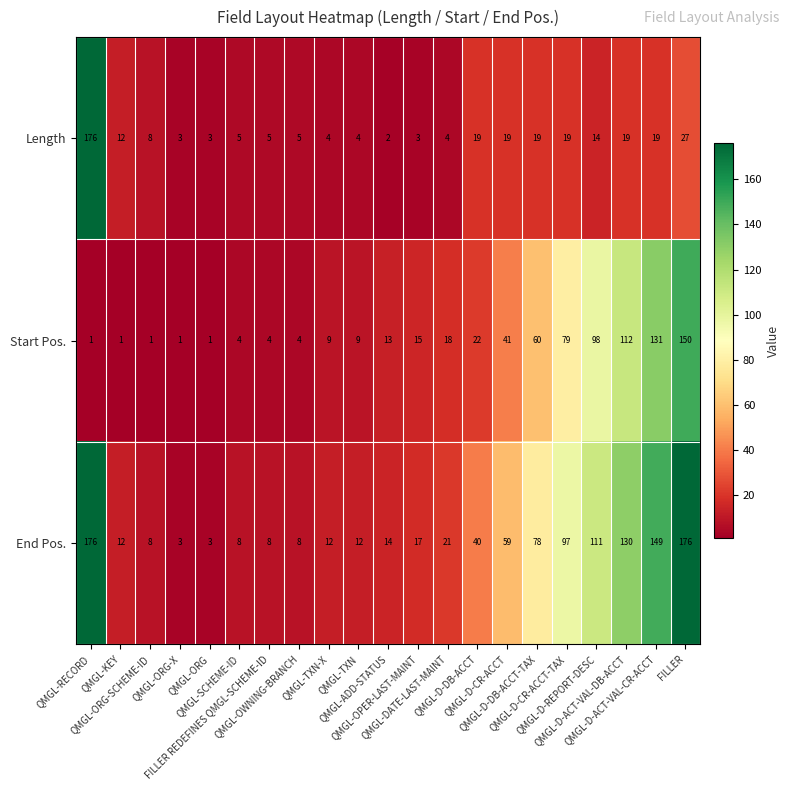

What is the spread (max minus min) of values at QMGL-OWNING-BRANCH?

4